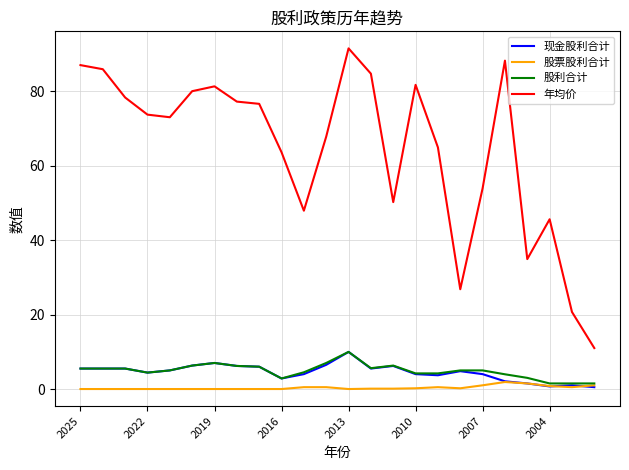

What is the highest value of the 年均价 series?

91.5